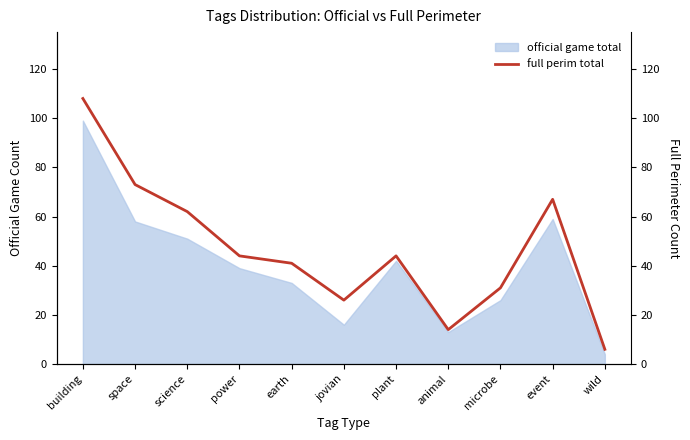

What is the change in value from microbe to event?

+36